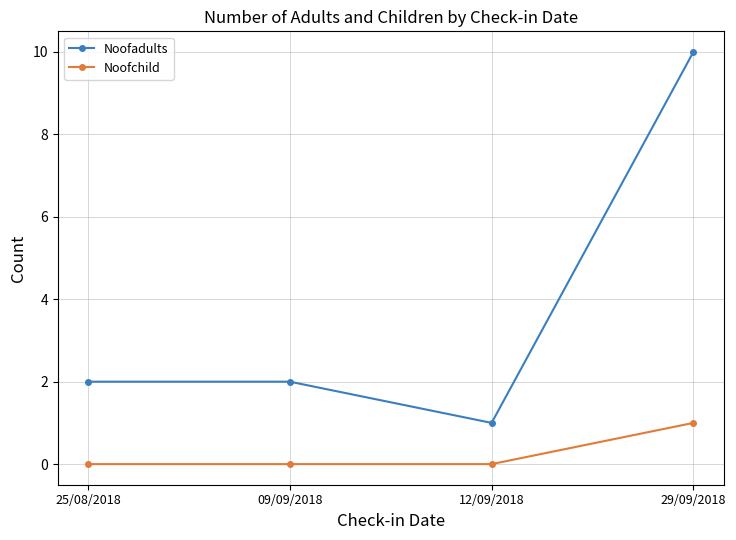

Is the value of Noofadults at 12/09/2018 greater than the value of Noofchild at 09/09/2018?

Yes